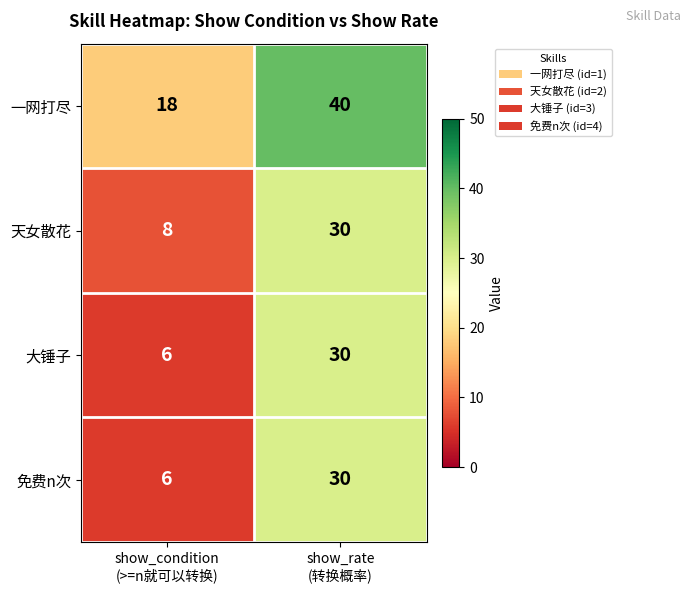

What is the sum of all 天女散花 values?

38